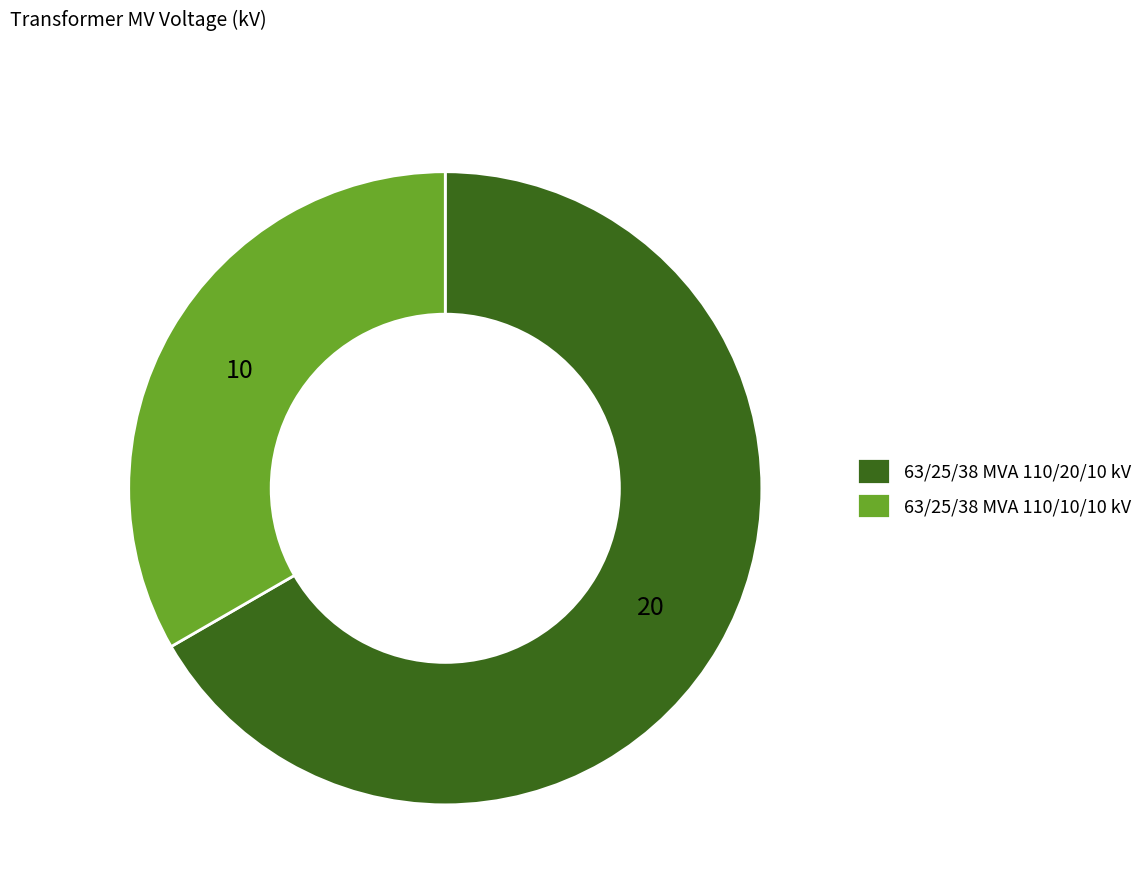

What is the smallest slice in the pie chart?

63/25/38 MVA 110/10/10 kV